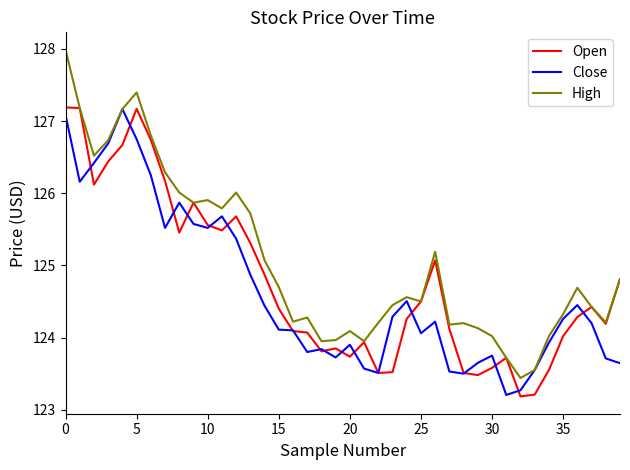

What is the maximum value for High?

128.0